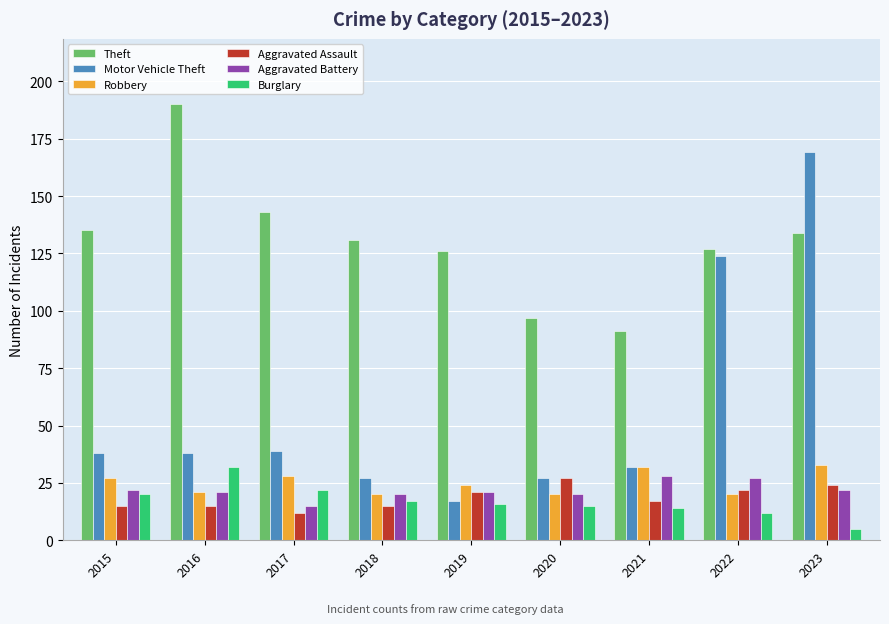

Reading right to left, transcribe all the data shown in this chart.

Theft: 2023=134	2022=127	2021=91	2020=97	2019=126	2018=131	2017=143	2016=190	2015=135
Motor Vehicle Theft: 2023=169	2022=124	2021=32	2020=27	2019=17	2018=27	2017=39	2016=38	2015=38
Robbery: 2023=33	2022=20	2021=32	2020=20	2019=24	2018=20	2017=28	2016=21	2015=27
Aggravated Assault: 2023=24	2022=22	2021=17	2020=27	2019=21	2018=15	2017=12	2016=15	2015=15
Aggravated Battery: 2023=22	2022=27	2021=28	2020=20	2019=21	2018=20	2017=15	2016=21	2015=22
Burglary: 2023=5	2022=12	2021=14	2020=15	2019=16	2018=17	2017=22	2016=32	2015=20